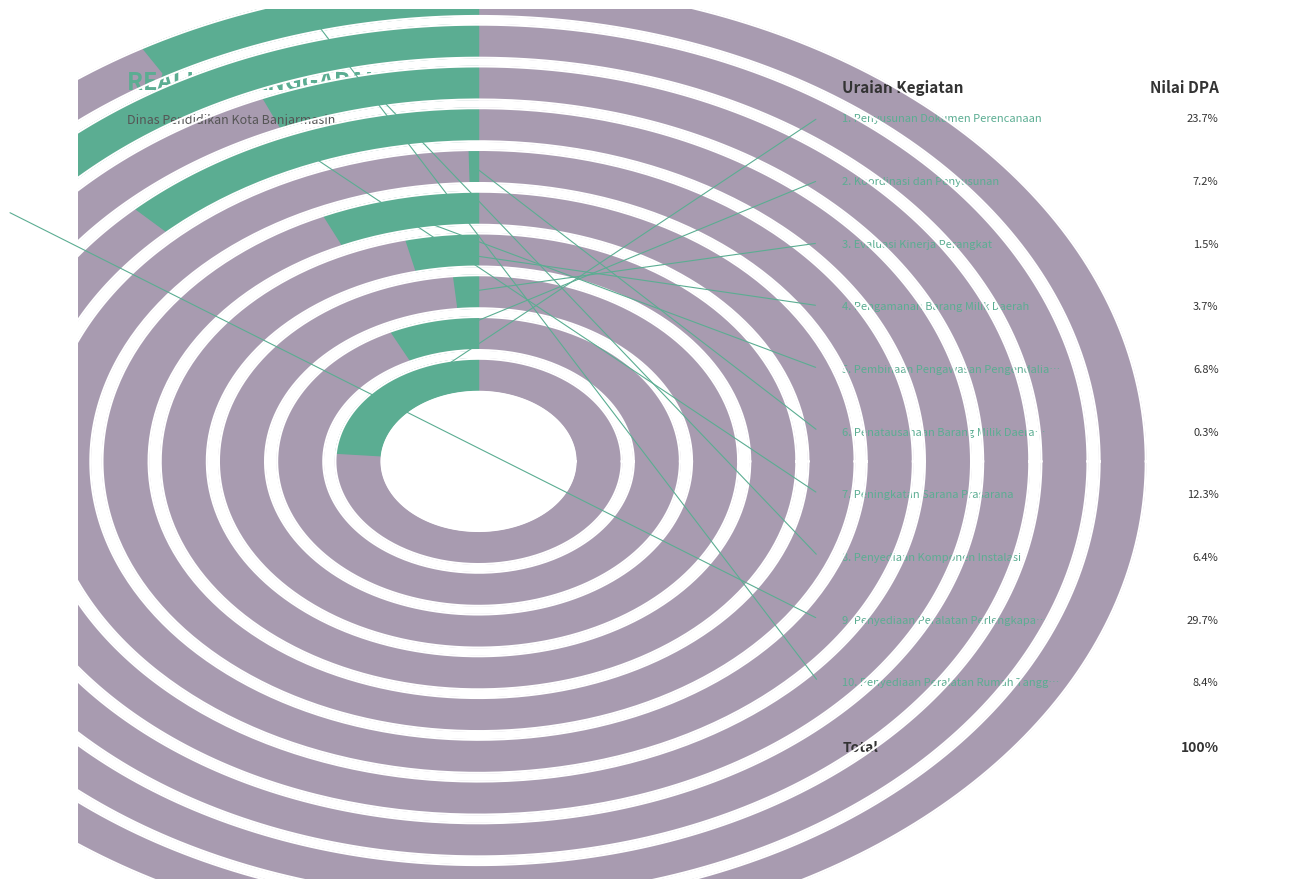

Which has a higher value, Peningkatan Sarana Prasarana or Pembinaan Pengawasan Pengendalian?

Peningkatan Sarana Prasarana